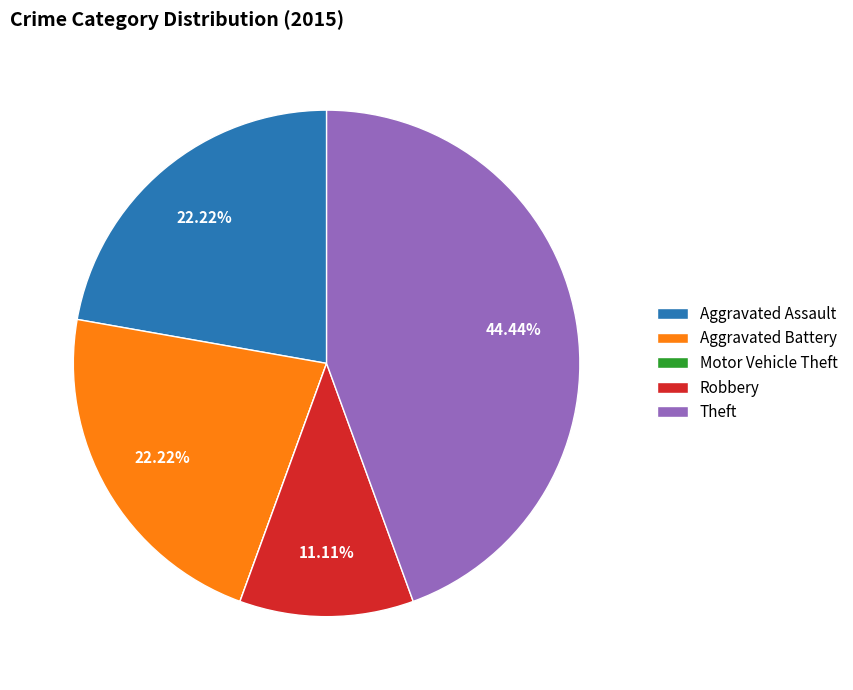

Combined, do Theft and Aggravated Battery account for over 50%?

Yes